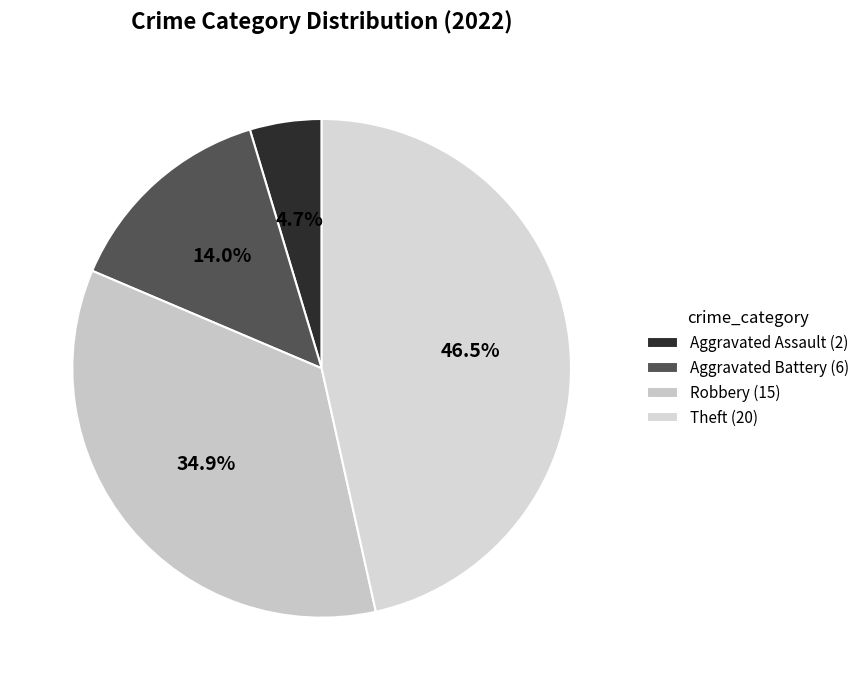

How many slices are in this pie chart?

4